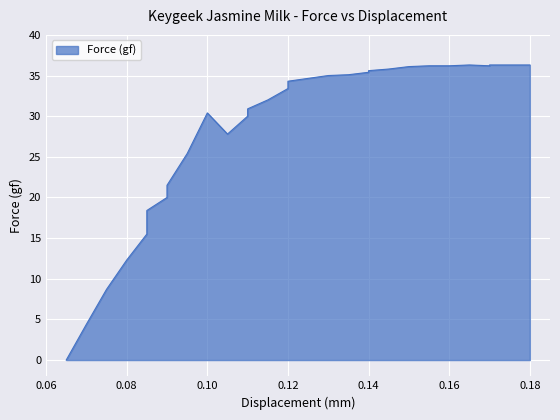

How many categories are shown in the chart?

38